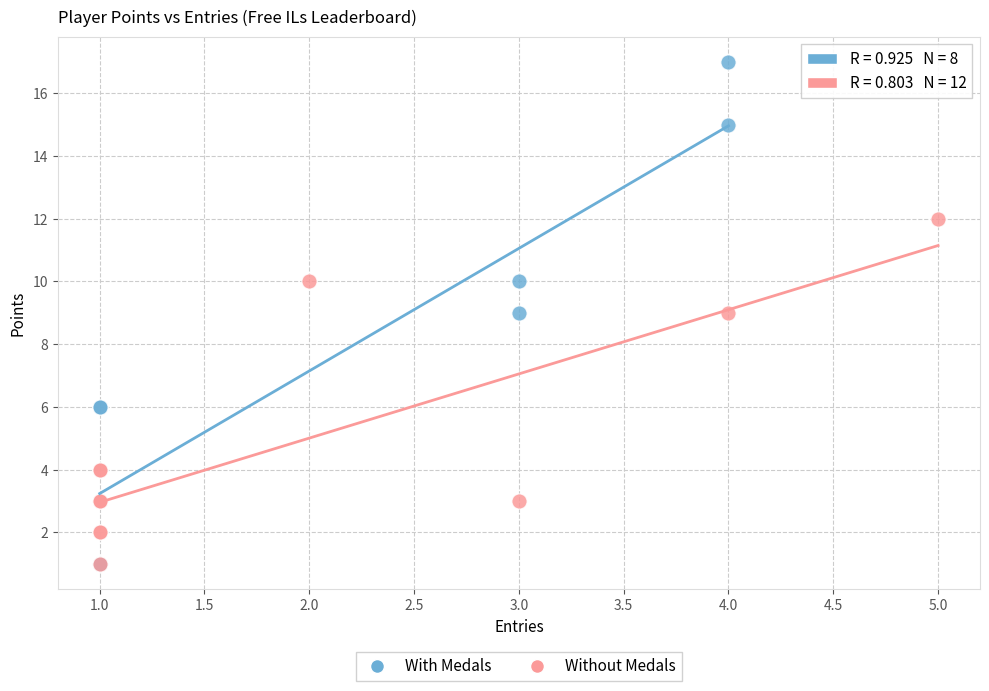

Which series reaches the maximum Y coordinate?

With Medals